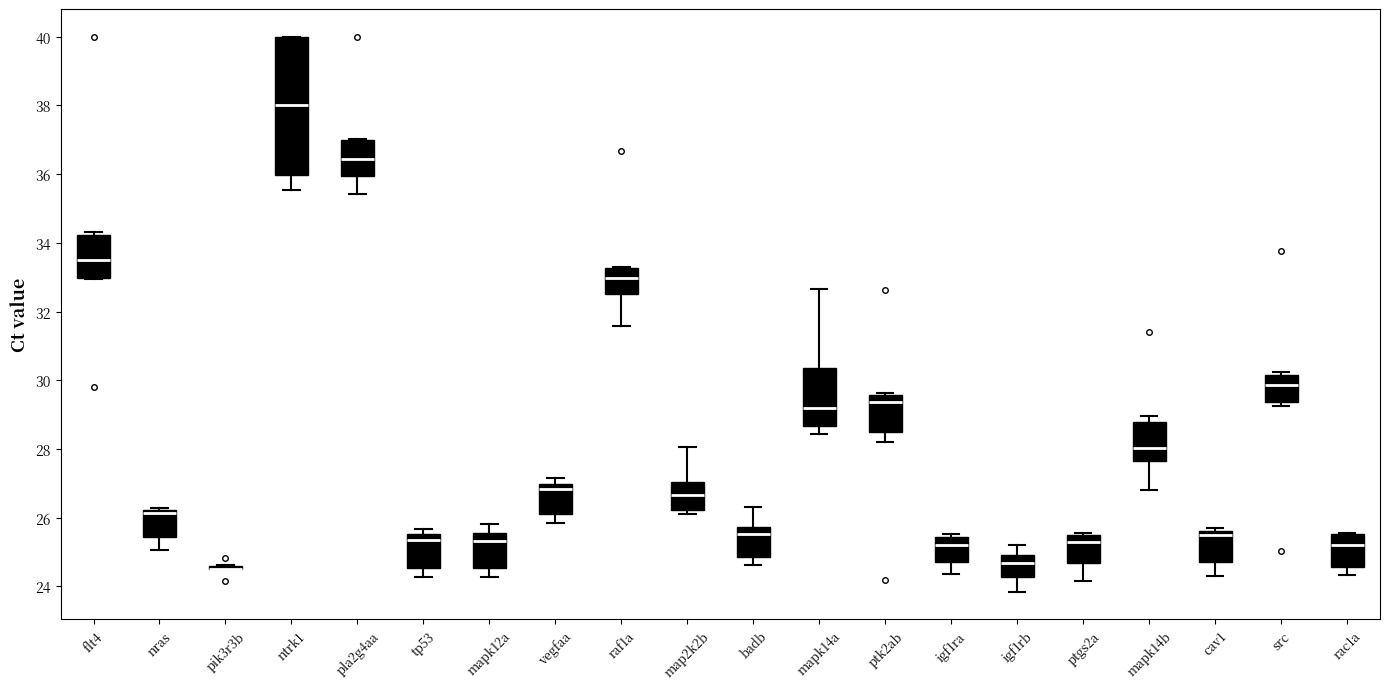

Reading left to right, transcribe this box plot: for each box, give where its median line is, the range the box spans, and where its two whiskers end, as read against the y-axis. The values are not printed on the chart, so give them approximately, as read against the axis.

flt4: median 33.6, box 33.0 to 34.2, whiskers 33.0 to 34.4
nras: median 26.2 (just below the box's upper edge), box 25.4 to 26.2, whiskers 25.0 to 26.2
pik3r3b: box collapsed to a line at 24.6, whiskers 24.6 to 24.6
ntrk1: median 38.0, box 36.0 to 40.0, whiskers 35.6 to 40.0
pla2g4aa: median 36.4, box 36.0 to 37.0, whiskers 35.4 to 37.0
tp53: median 25.4, box 24.6 to 25.6, whiskers 24.2 to 25.6 (just above the box's upper edge)
mapk12a: median 25.4, box 24.6 to 25.6, whiskers 24.2 to 25.8
vegfaa: median 26.8, box 26.2 to 27.0, whiskers 25.8 to 27.2
raf1a: median 33.0, box 32.6 to 33.2, whiskers 31.6 to 33.2
map2k2b: median 26.6, box 26.2 to 27.0, whiskers 26.2 (just below the box's lower edge) to 28.0
badb: median 25.6, box 24.8 to 25.8, whiskers 24.6 to 26.4
mapk14a: median 29.2, box 28.6 to 30.4, whiskers 28.4 to 32.6
ptk2ab: median 29.4, box 28.4 to 29.6, whiskers 28.2 to 29.6
igf1ra: median 25.2, box 24.8 to 25.4, whiskers 24.4 to 25.6
igf1rb: median 24.6, box 24.2 to 25.0, whiskers 23.8 to 25.2
ptgs2a: median 25.2, box 24.6 to 25.6, whiskers 24.2 to 25.6
mapk14b: median 28.0, box 27.6 to 28.8, whiskers 26.8 to 29.0
cav1: median 25.4, box 24.8 to 25.6, whiskers 24.4 to 25.8
src: median 29.8, box 29.4 to 30.2, whiskers 29.2 to 30.2 (just above the box's upper edge)
rac1a: median 25.2, box 24.6 to 25.6, whiskers 24.4 to 25.6